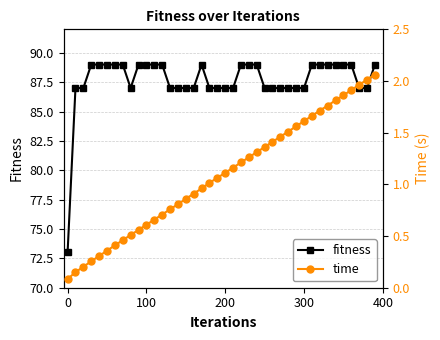

How many lines are shown in the chart?

2